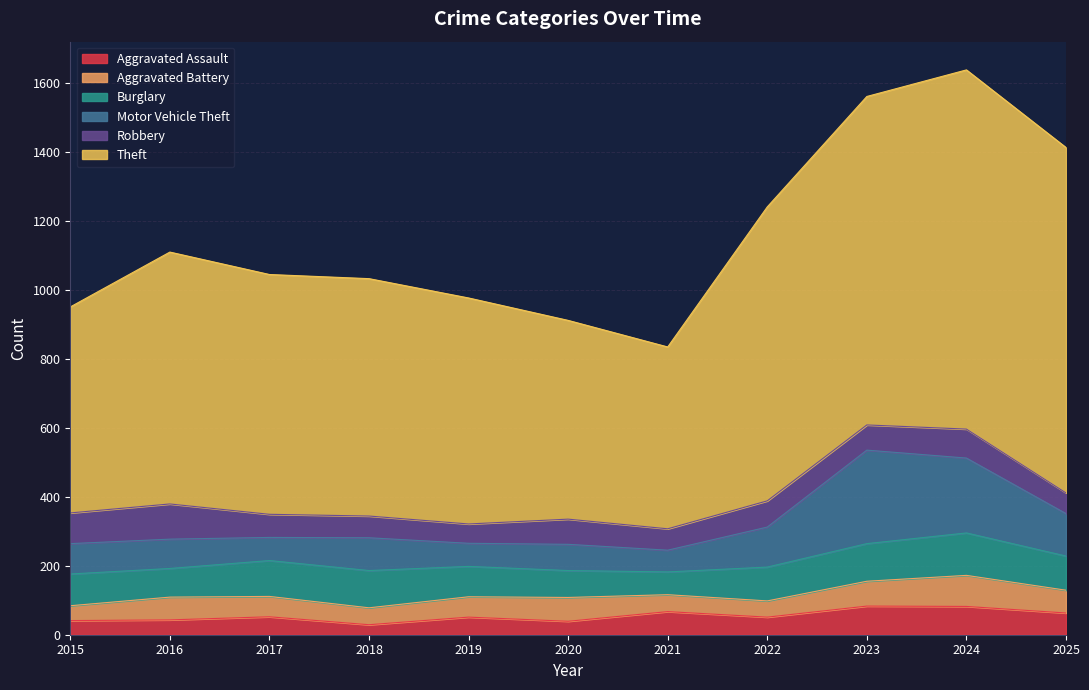

The Robbery series shows 62 at 2021. True or false?

True